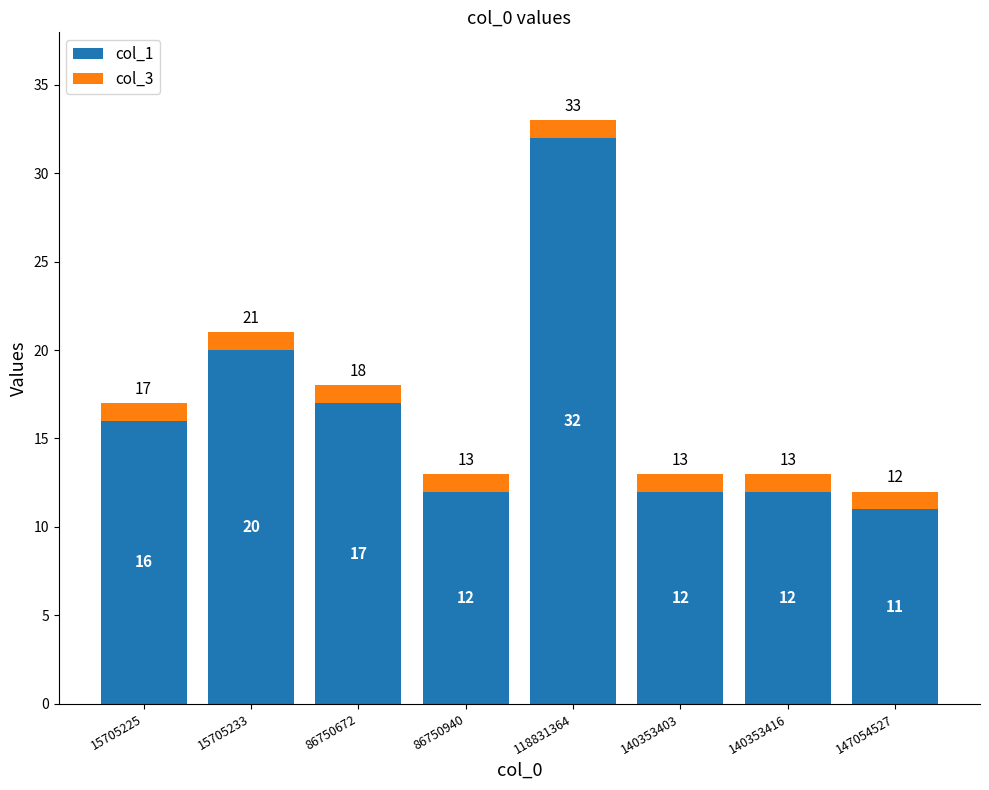

Is it true that col_1 equals 24 at 15705225?

False